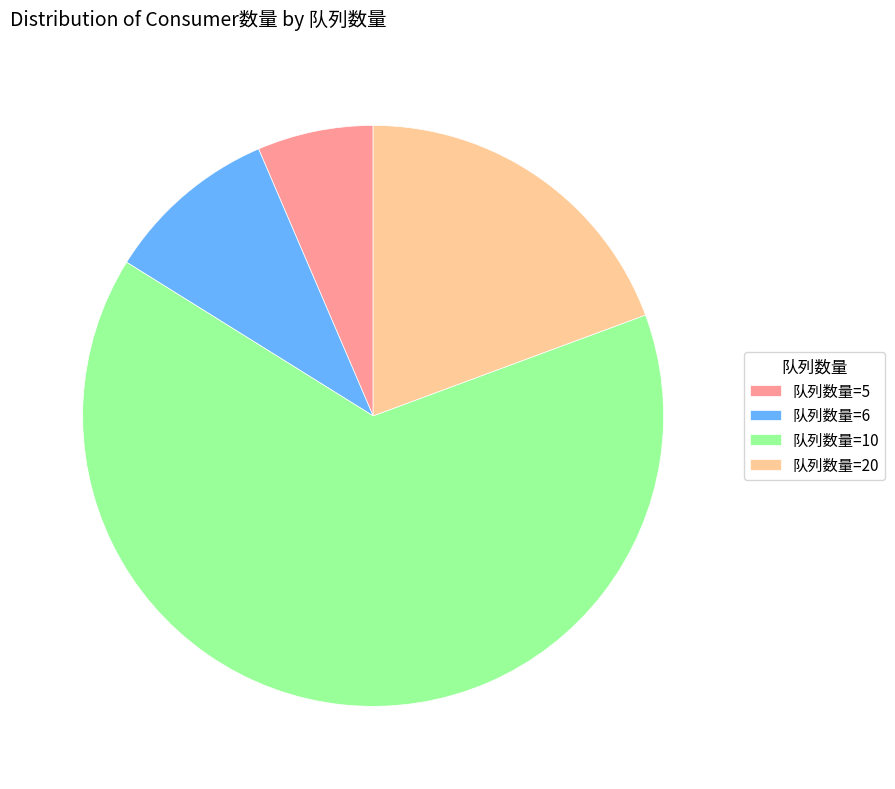

Do 队列数量=5 and 队列数量=6 together represent more than half of the pie?

No